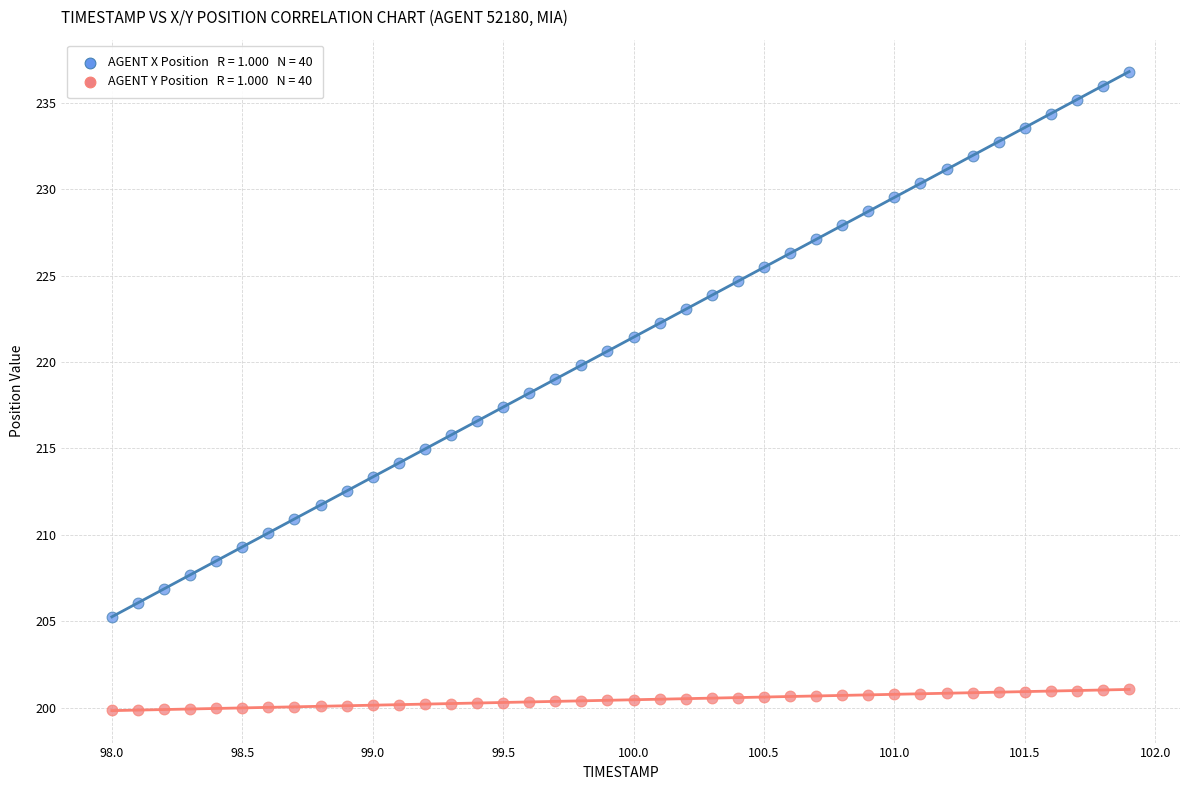

Across all data points, what is the range of X values (max minus min)?

3.9